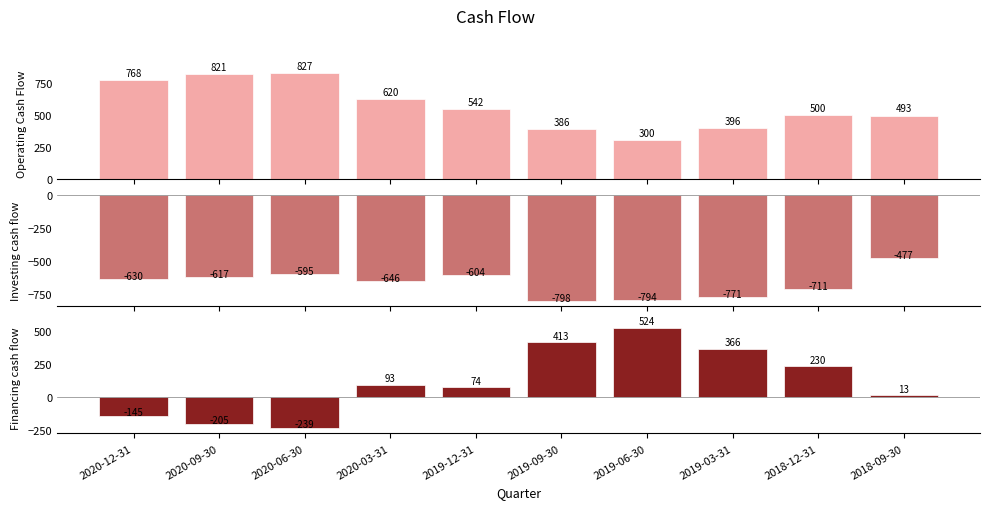

Which series changed the most between 2020-12-31 and 2019-06-30?

Financing cash flow